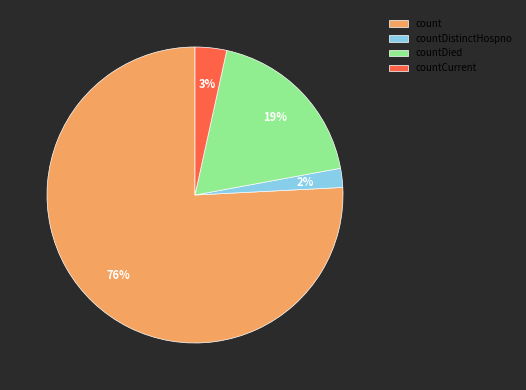

How many segments does this pie chart have?

4